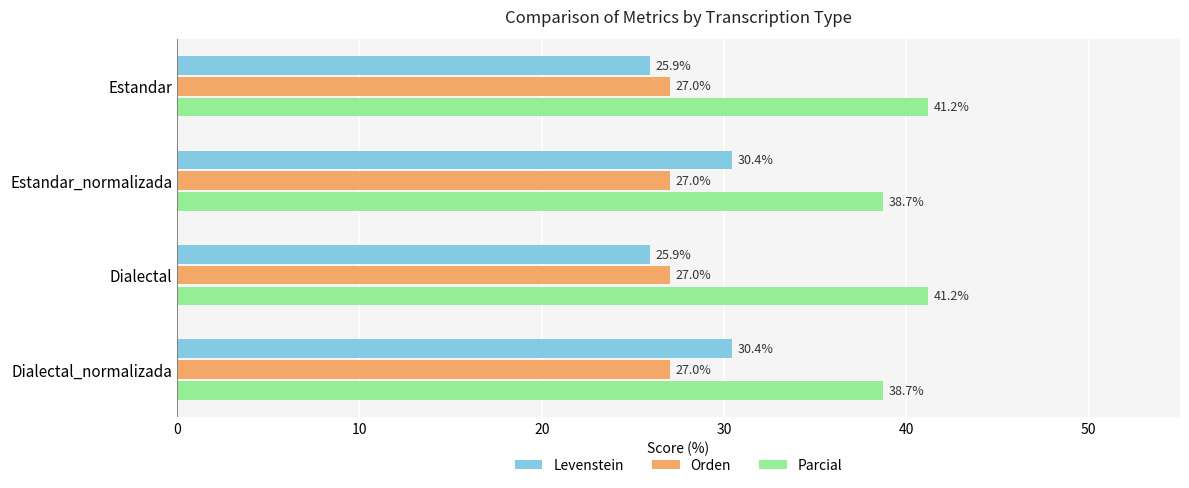

Is the value of Levenstein at Estandar greater than the value of Orden at Dialectal_normalizada?

No